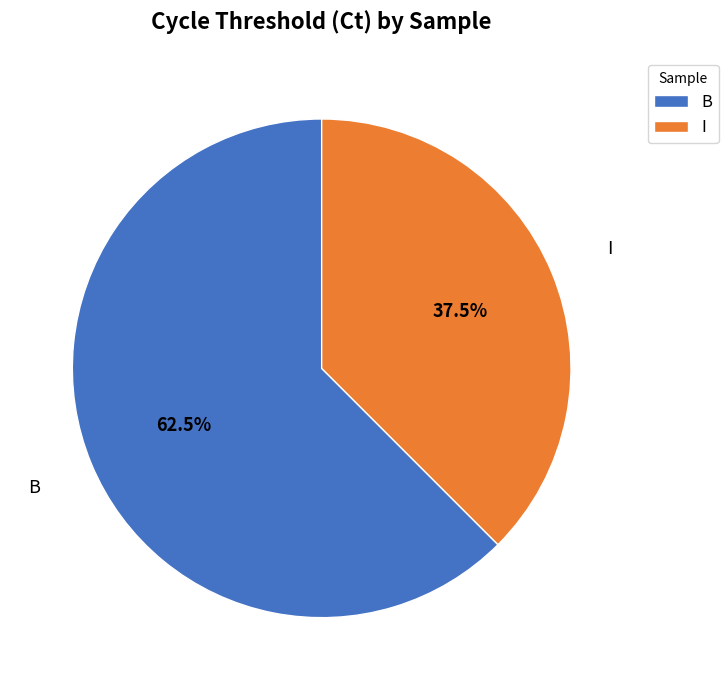

Which has a higher value, B or I?

B